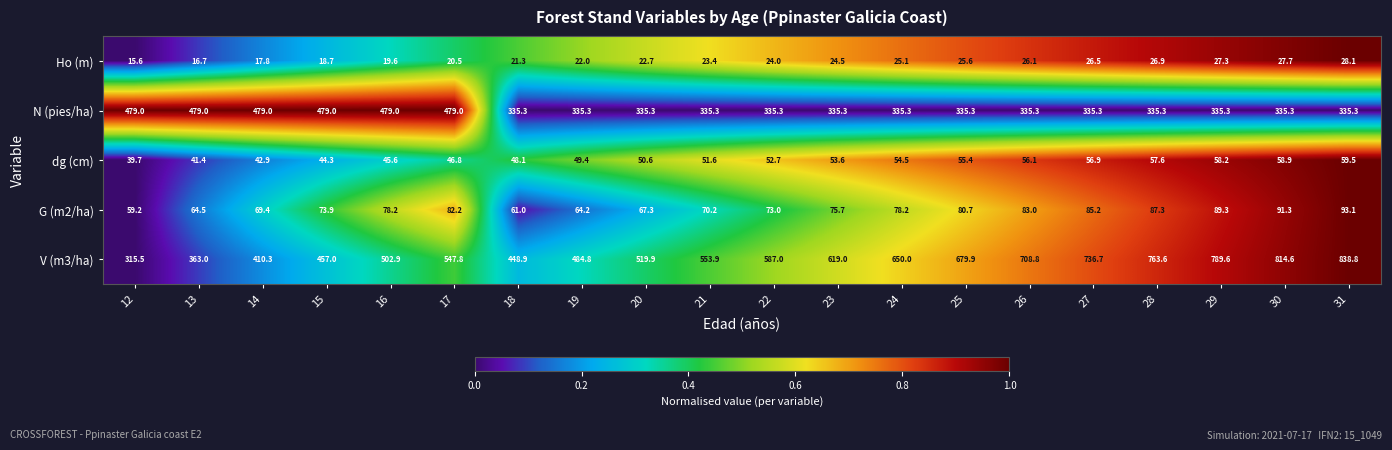

What is the approximate value of V (m3/ha) at 27?

736.7